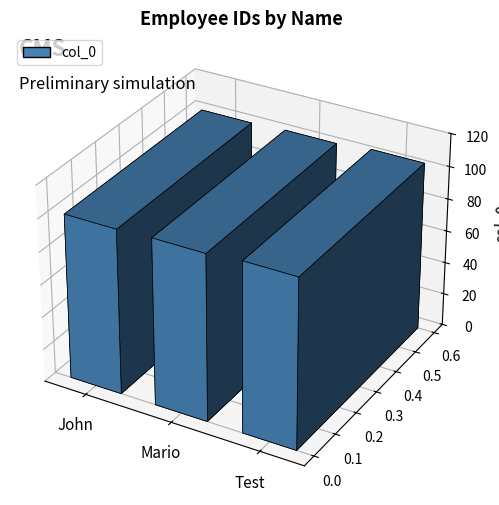

What is the value of the 3rd bar from the left?

104